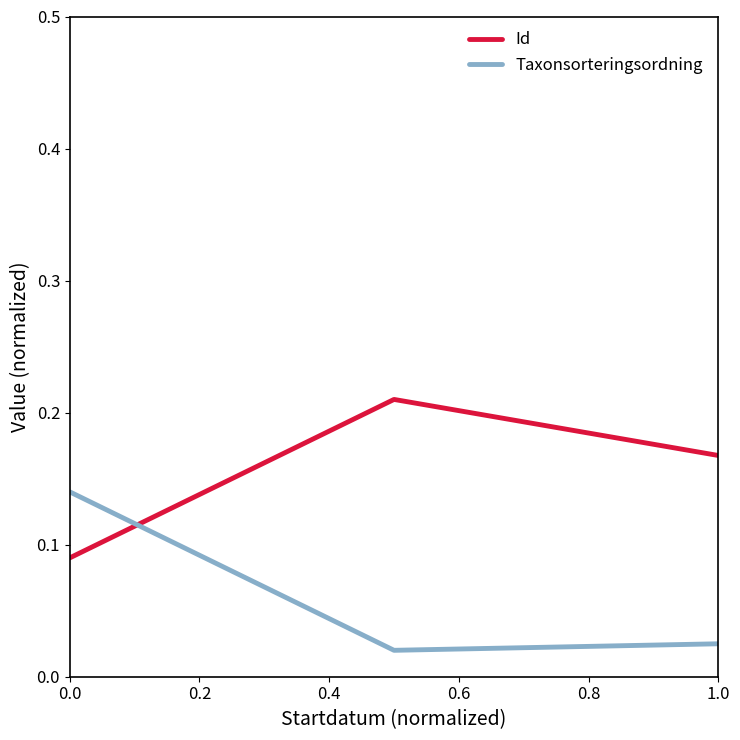

List the series in order of their overall mean, highest first.

Id, Taxonsorteringsordning